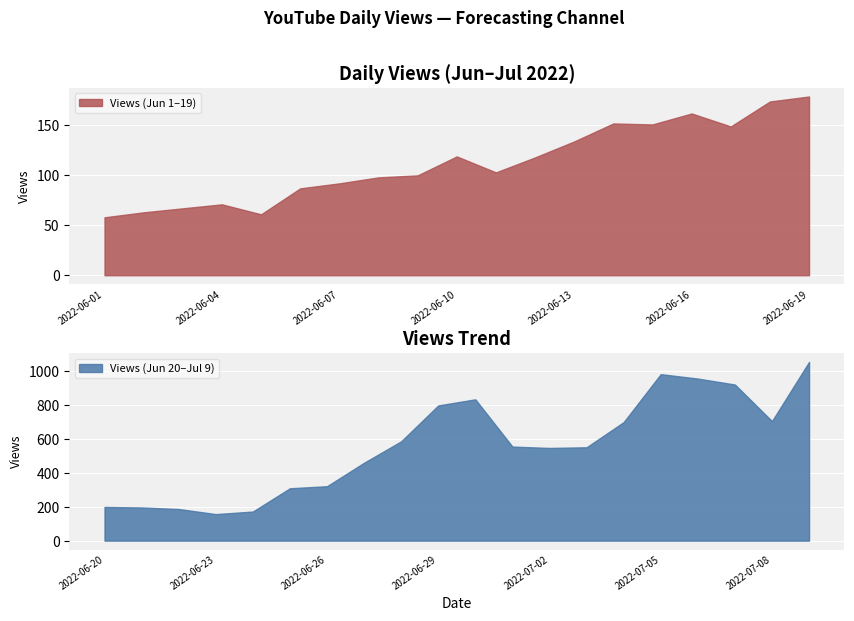

How many interior local valleys (lower than both neighbors) does the data have?

7